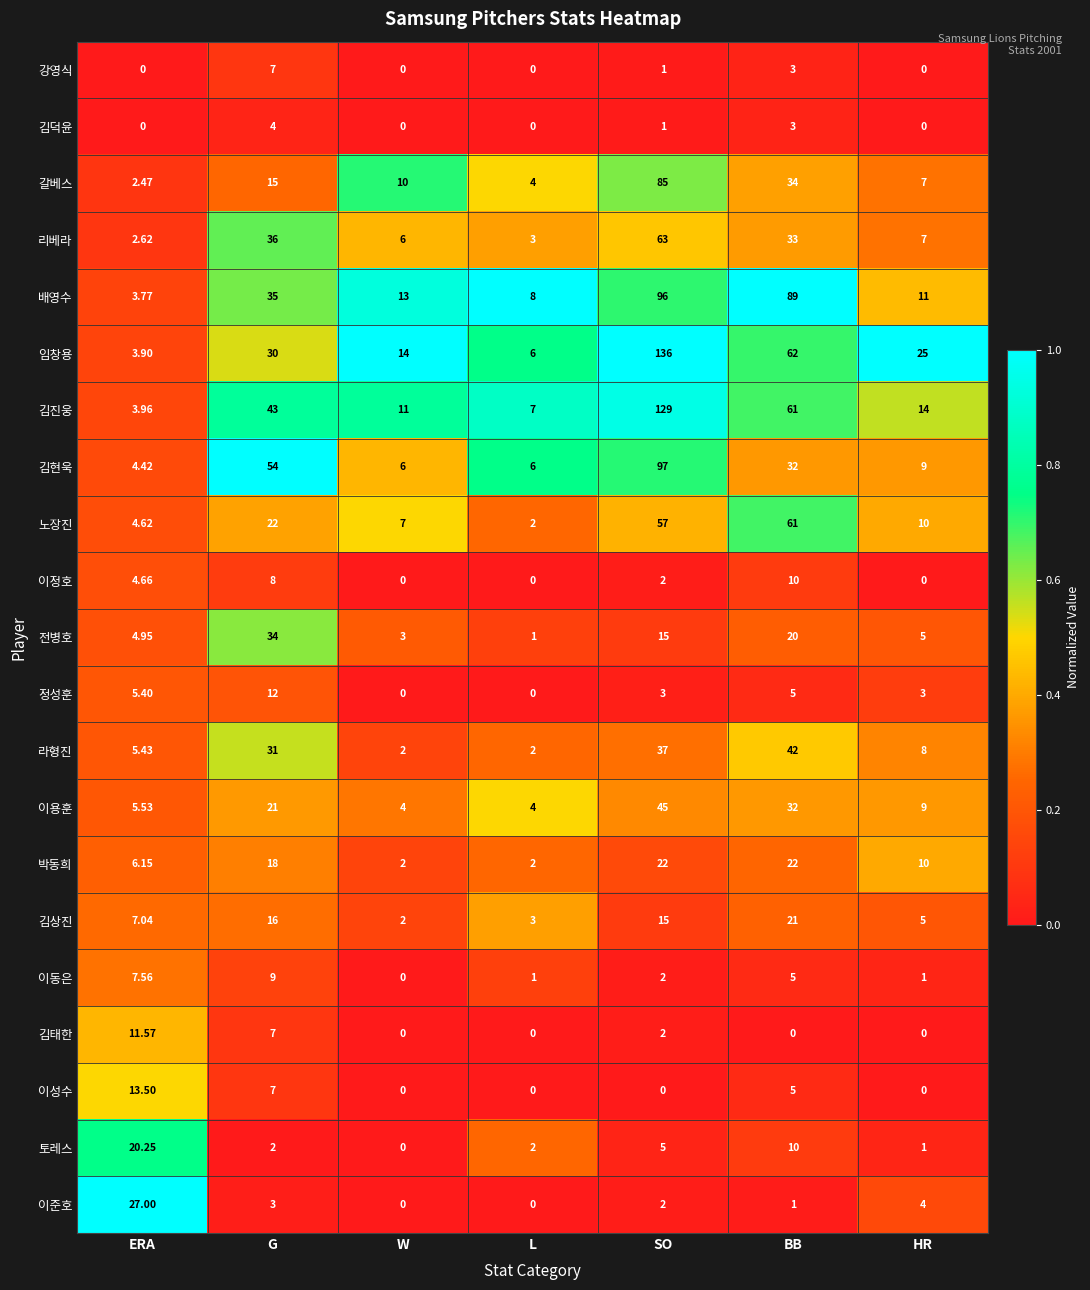

At which label does 라형진 reach its peak?

BB